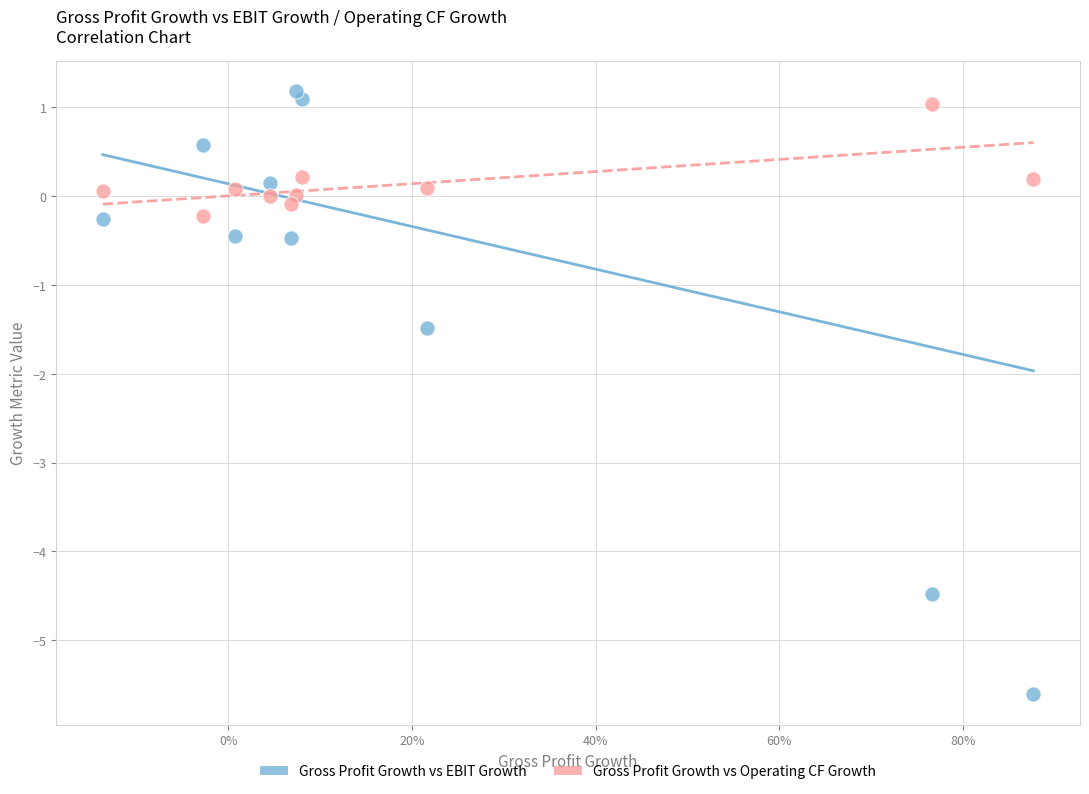

What are all the series names shown in the legend?

Gross Profit Growth vs EBIT Growth, Gross Profit Growth vs Operating CF Growth